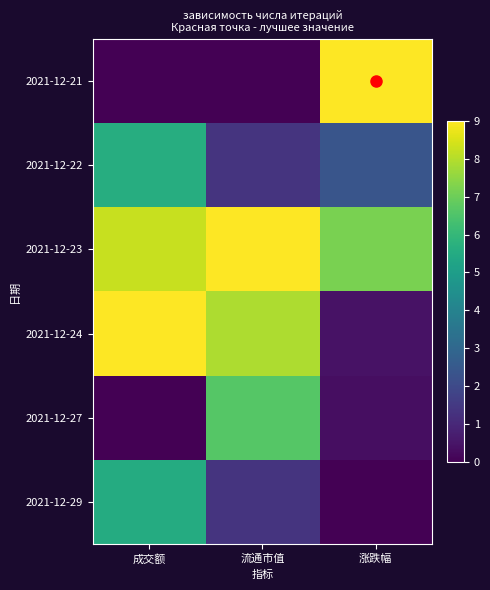

List the series in order of their peak value, lowest first.

2021-12-29, 2021-12-22, 2021-12-27, 2021-12-21, 2021-12-23, 2021-12-24